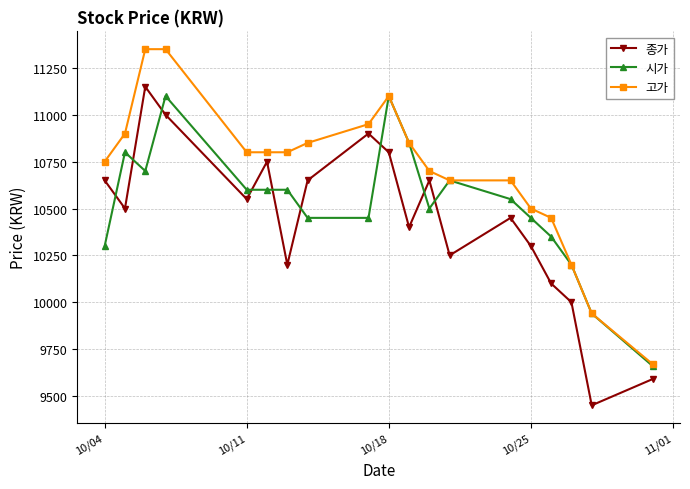

Rank the series by their maximum value, from lowest to highest.

시가, 종가, 고가